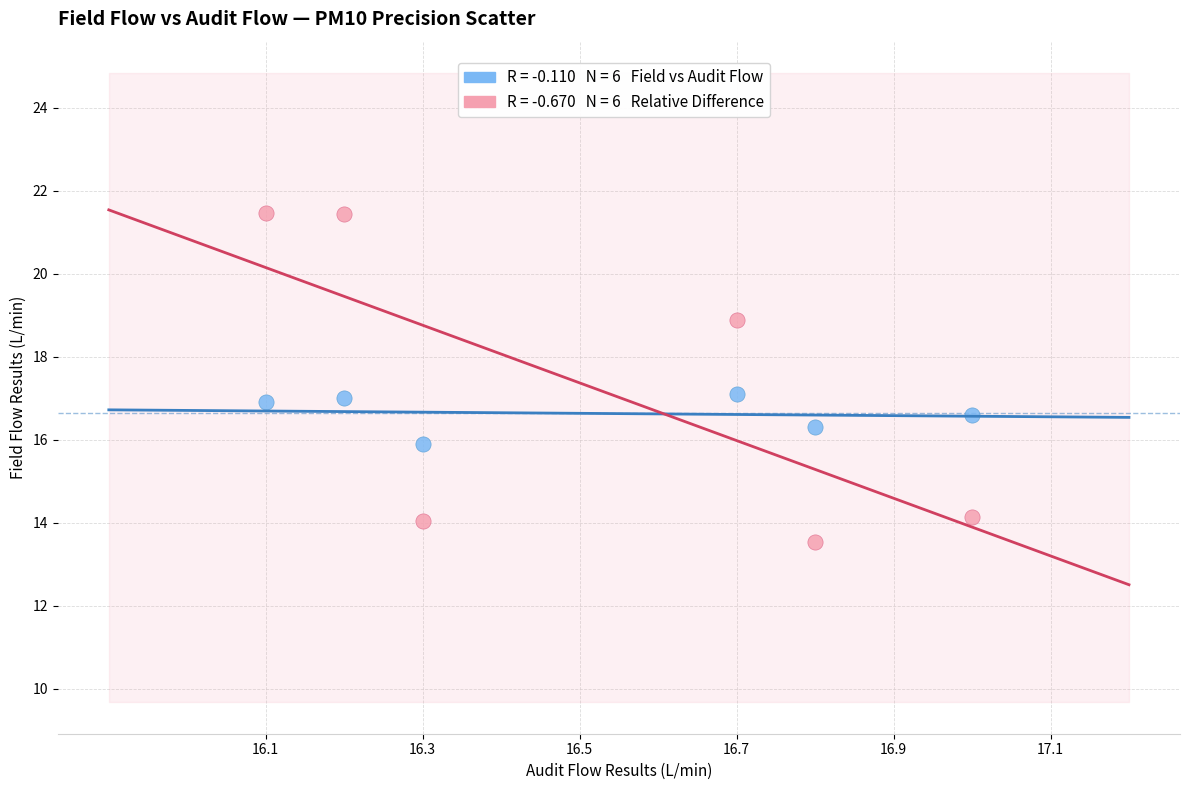

Across all data points, what is the range of Y values (max minus min)?

7.9